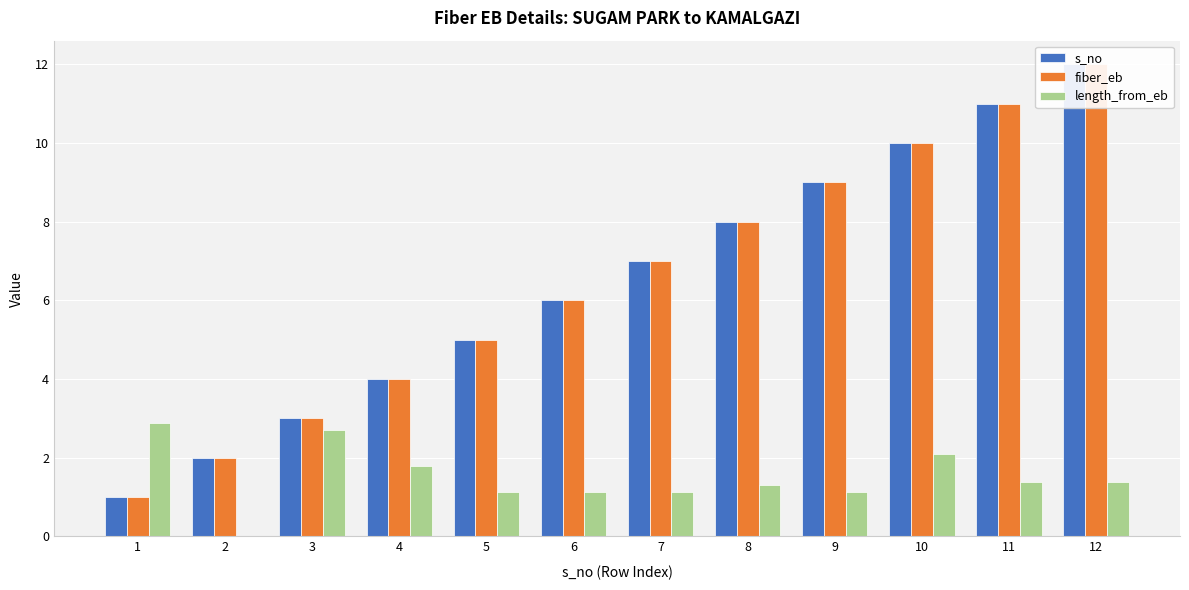

What is the spread (max minus min) of values at 5?

3.9